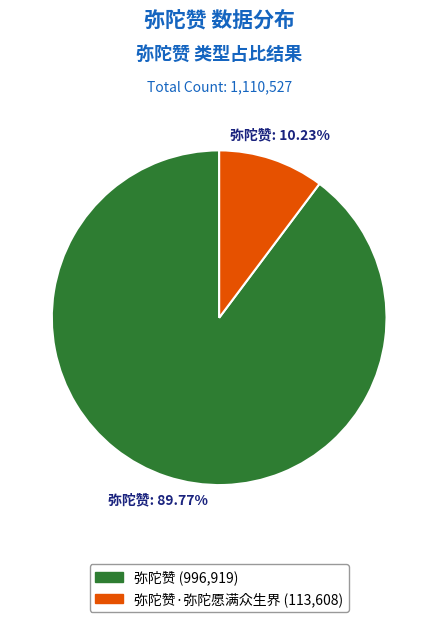

Is there any slice that represents more than half of the pie?

Yes